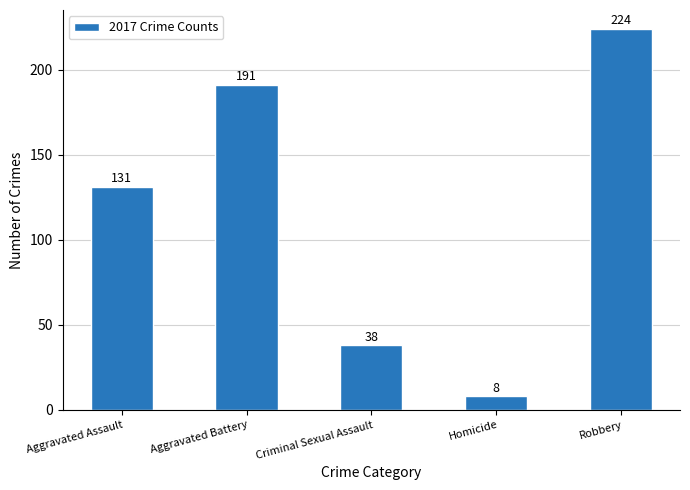

What is the minimum value shown in the chart?

8